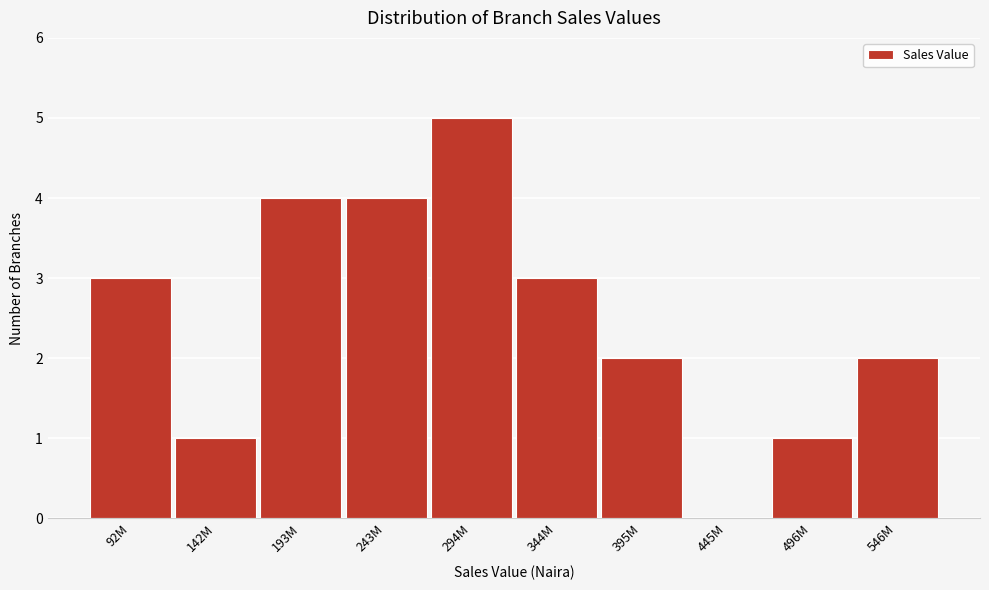

Reading left to right, list all the values displayed in this chart.

92M=3	142M=1	193M=4	243M=4	294M=5	344M=3	395M=2	445M=0	496M=1	546M=2